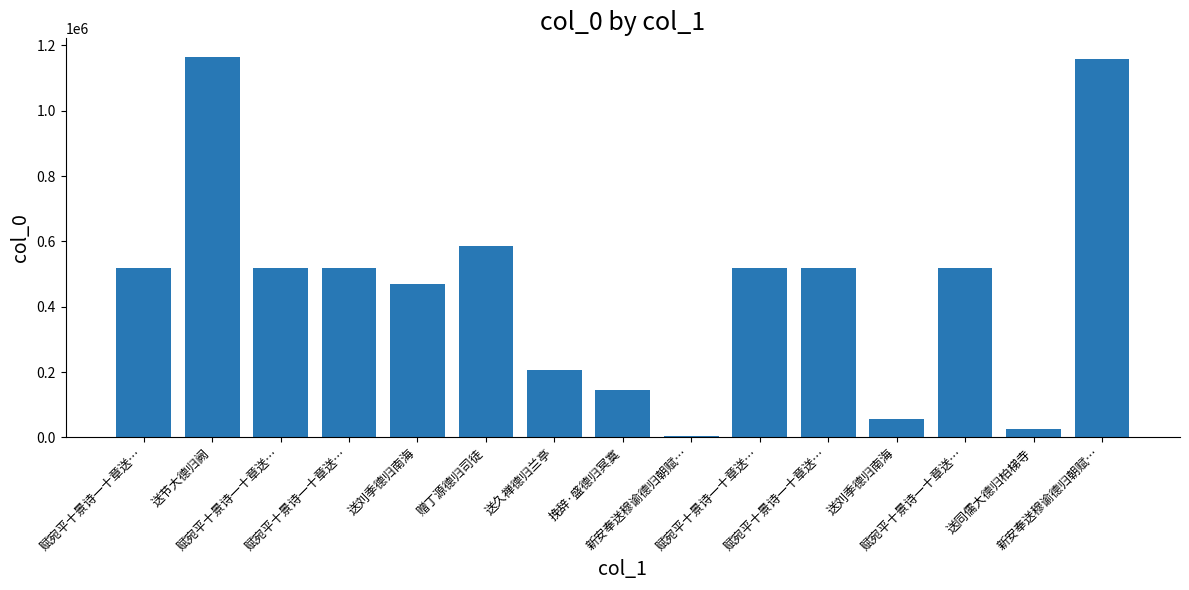

How many data points are less than 518112?

7